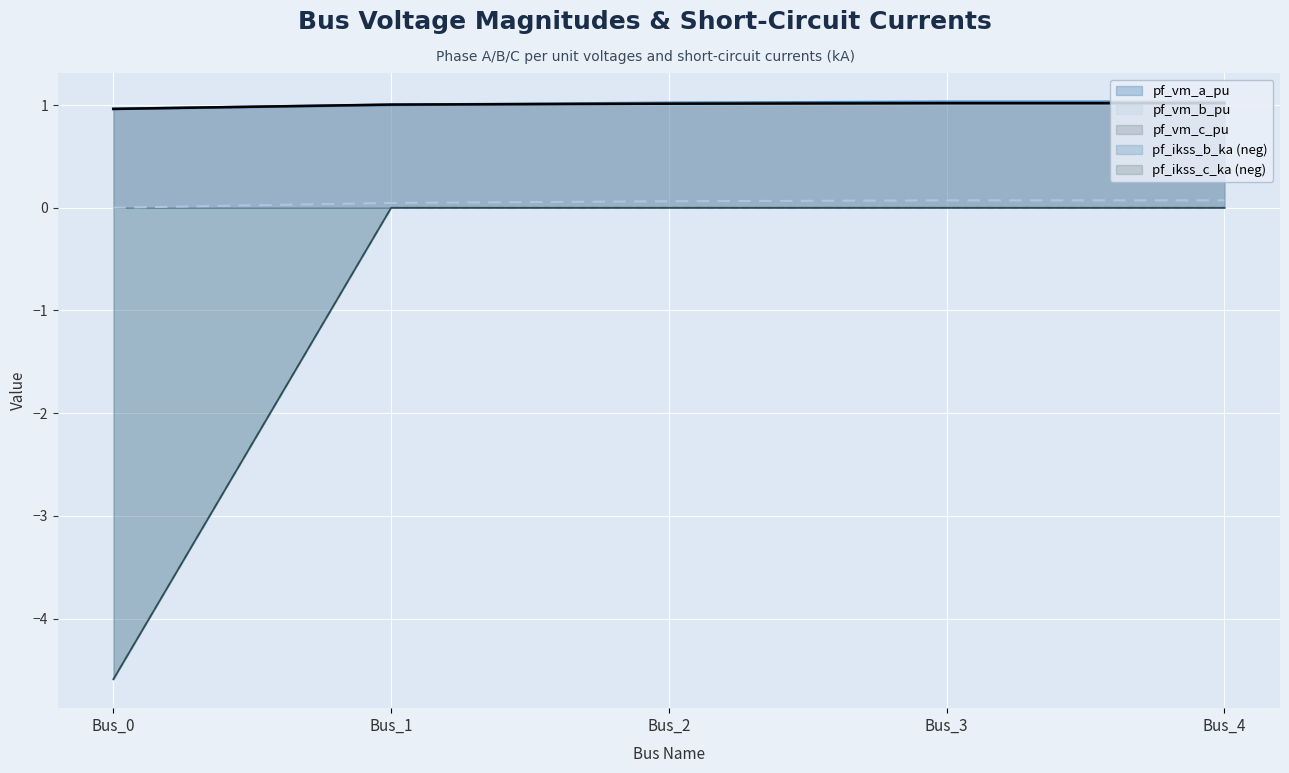

What is the difference between the maximum and minimum values in the pf_vm_a_pu series?

0.1